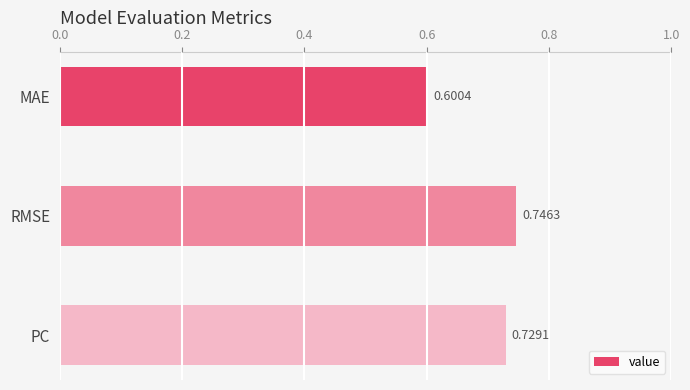

Does the chart contain stacked bars?

No